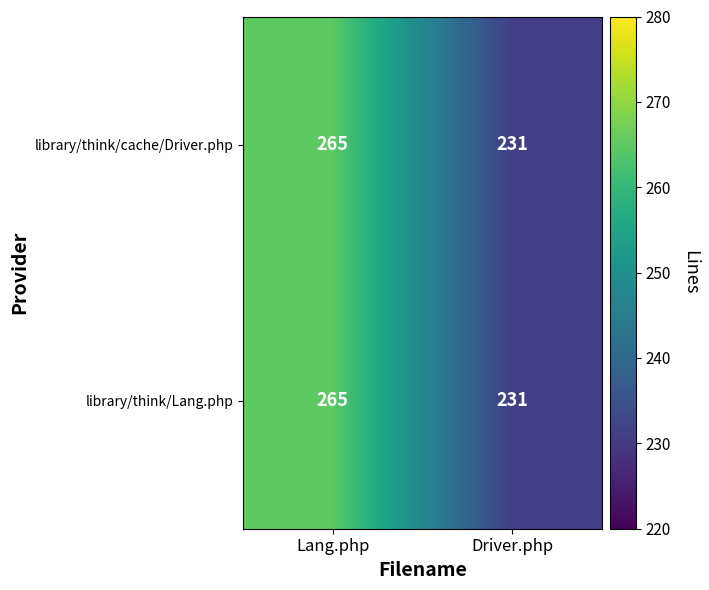

What is the total value across all series at Driver.php?

462